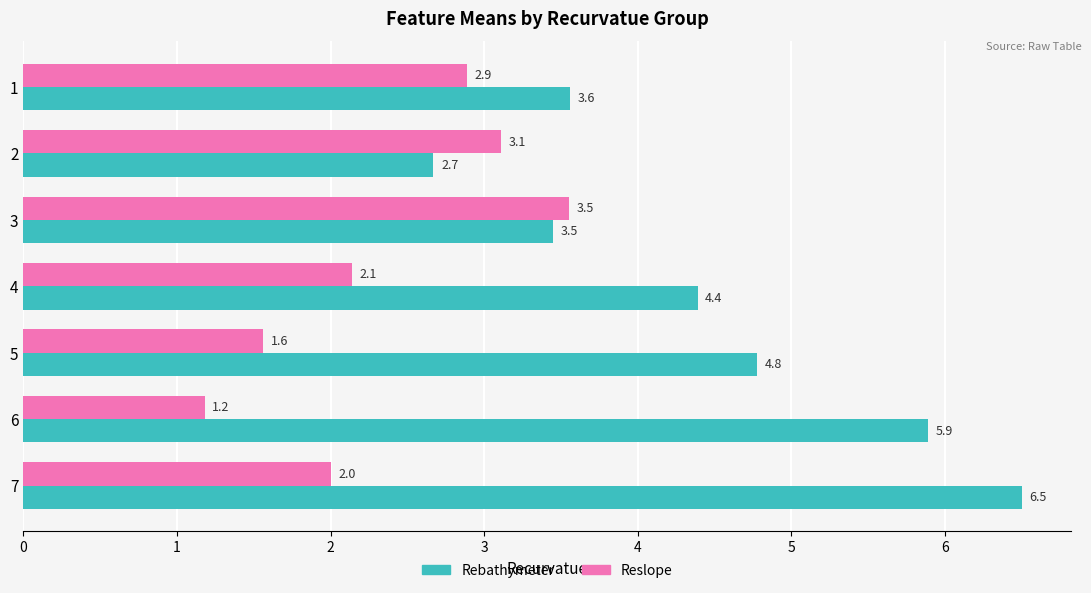

Which series has the largest range (max minus min)?

Rebathymeter